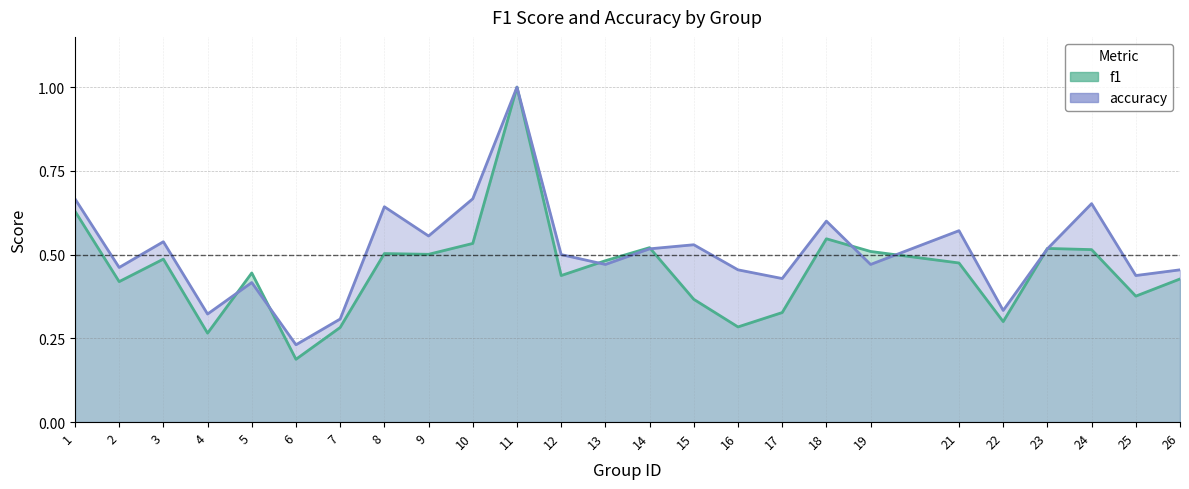

How many accuracy values are between 0 and 1?

25